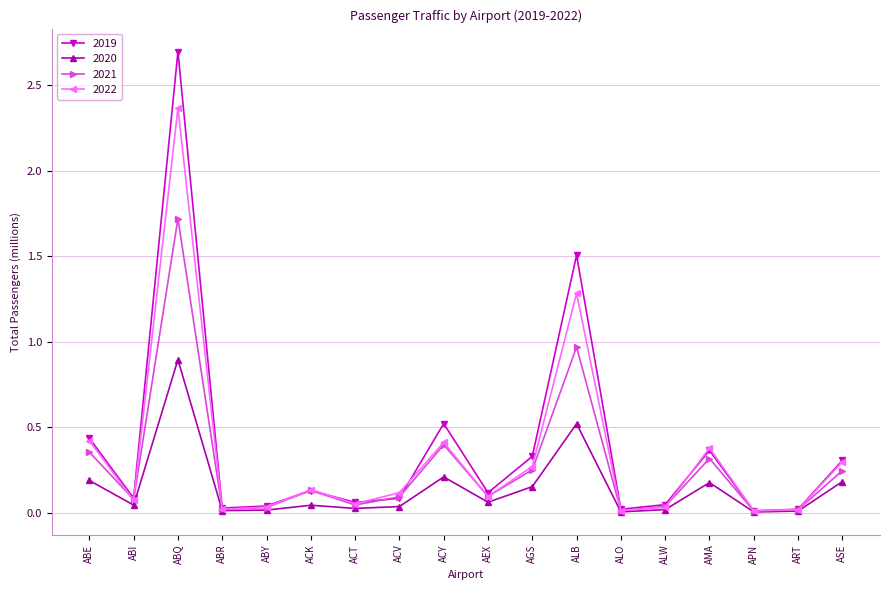

At which category is the sum across all series the highest?

ABQ